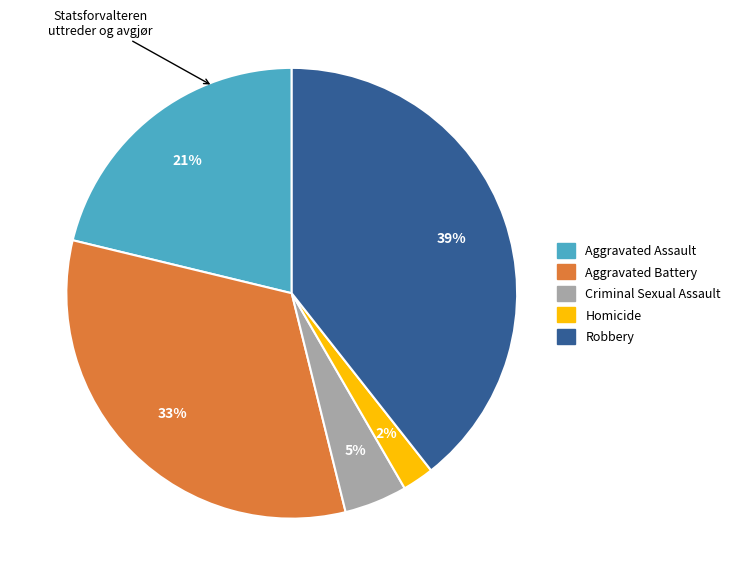

True or false: Homicide accounts for 2% of the total.

True